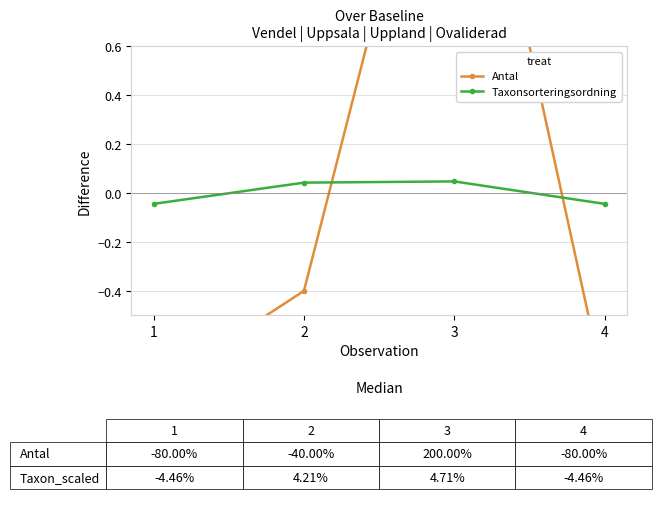

How many positive values does the Antal series have?

1